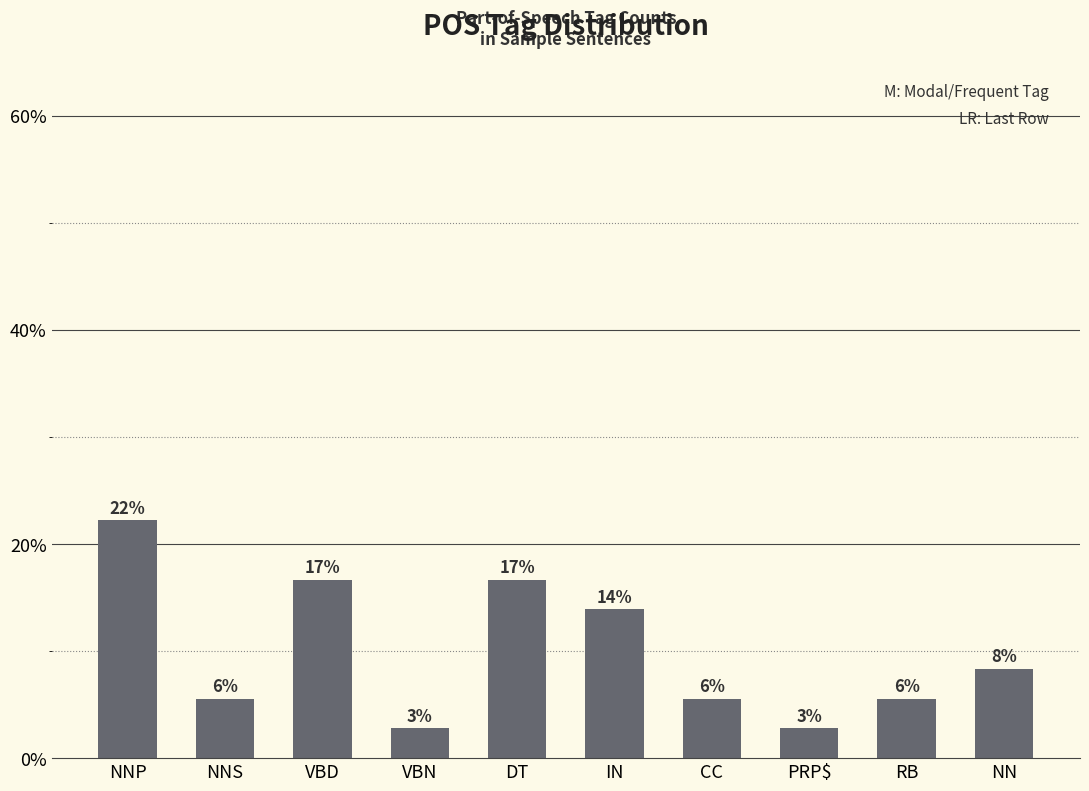

What is the sum of all values?

100.0